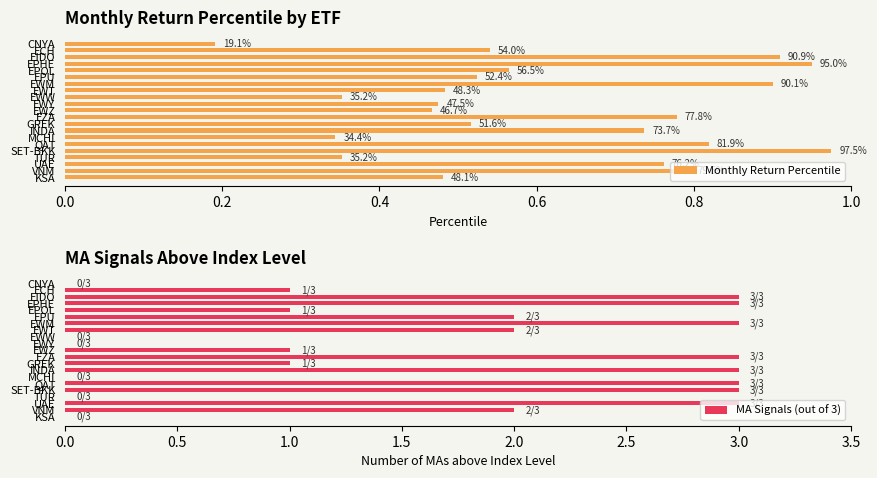

Which series has the widest spread of values?

MA Signals (out of 3)